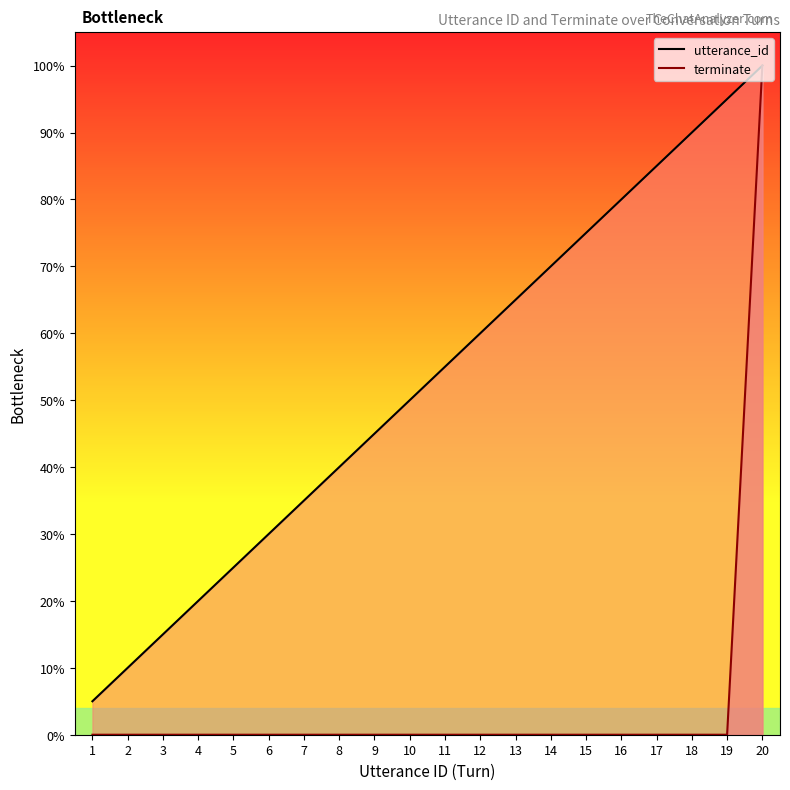

Is it true that utterance_id line equals 10.0 at 2?

True